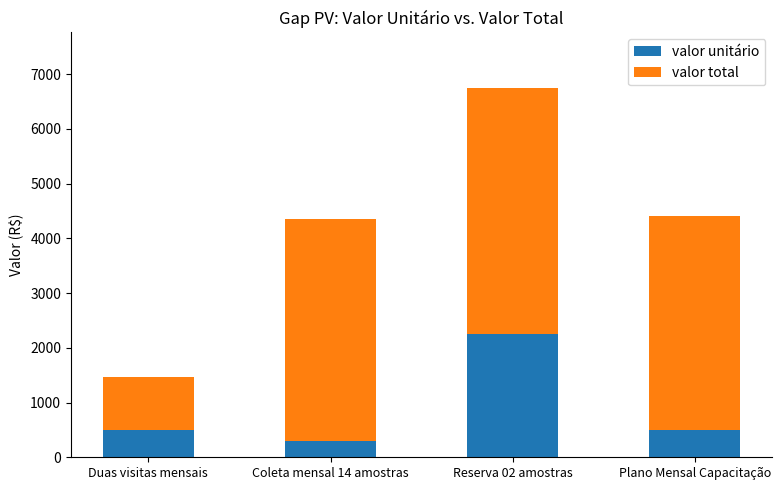

True or false: valor unitário has a value of 490 at Duas visitas mensais.

True